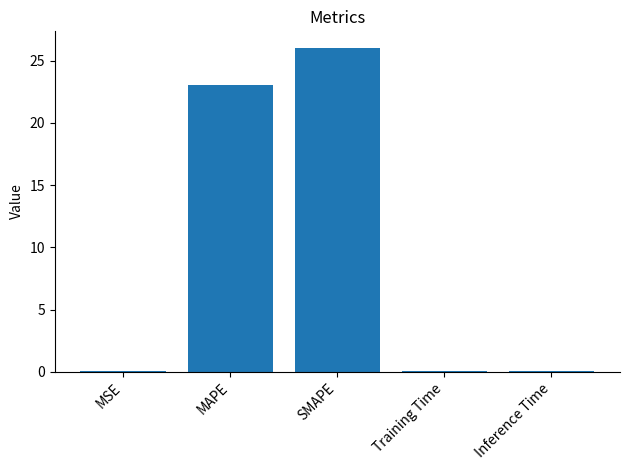

What is the maximum value shown in the chart?

26.1